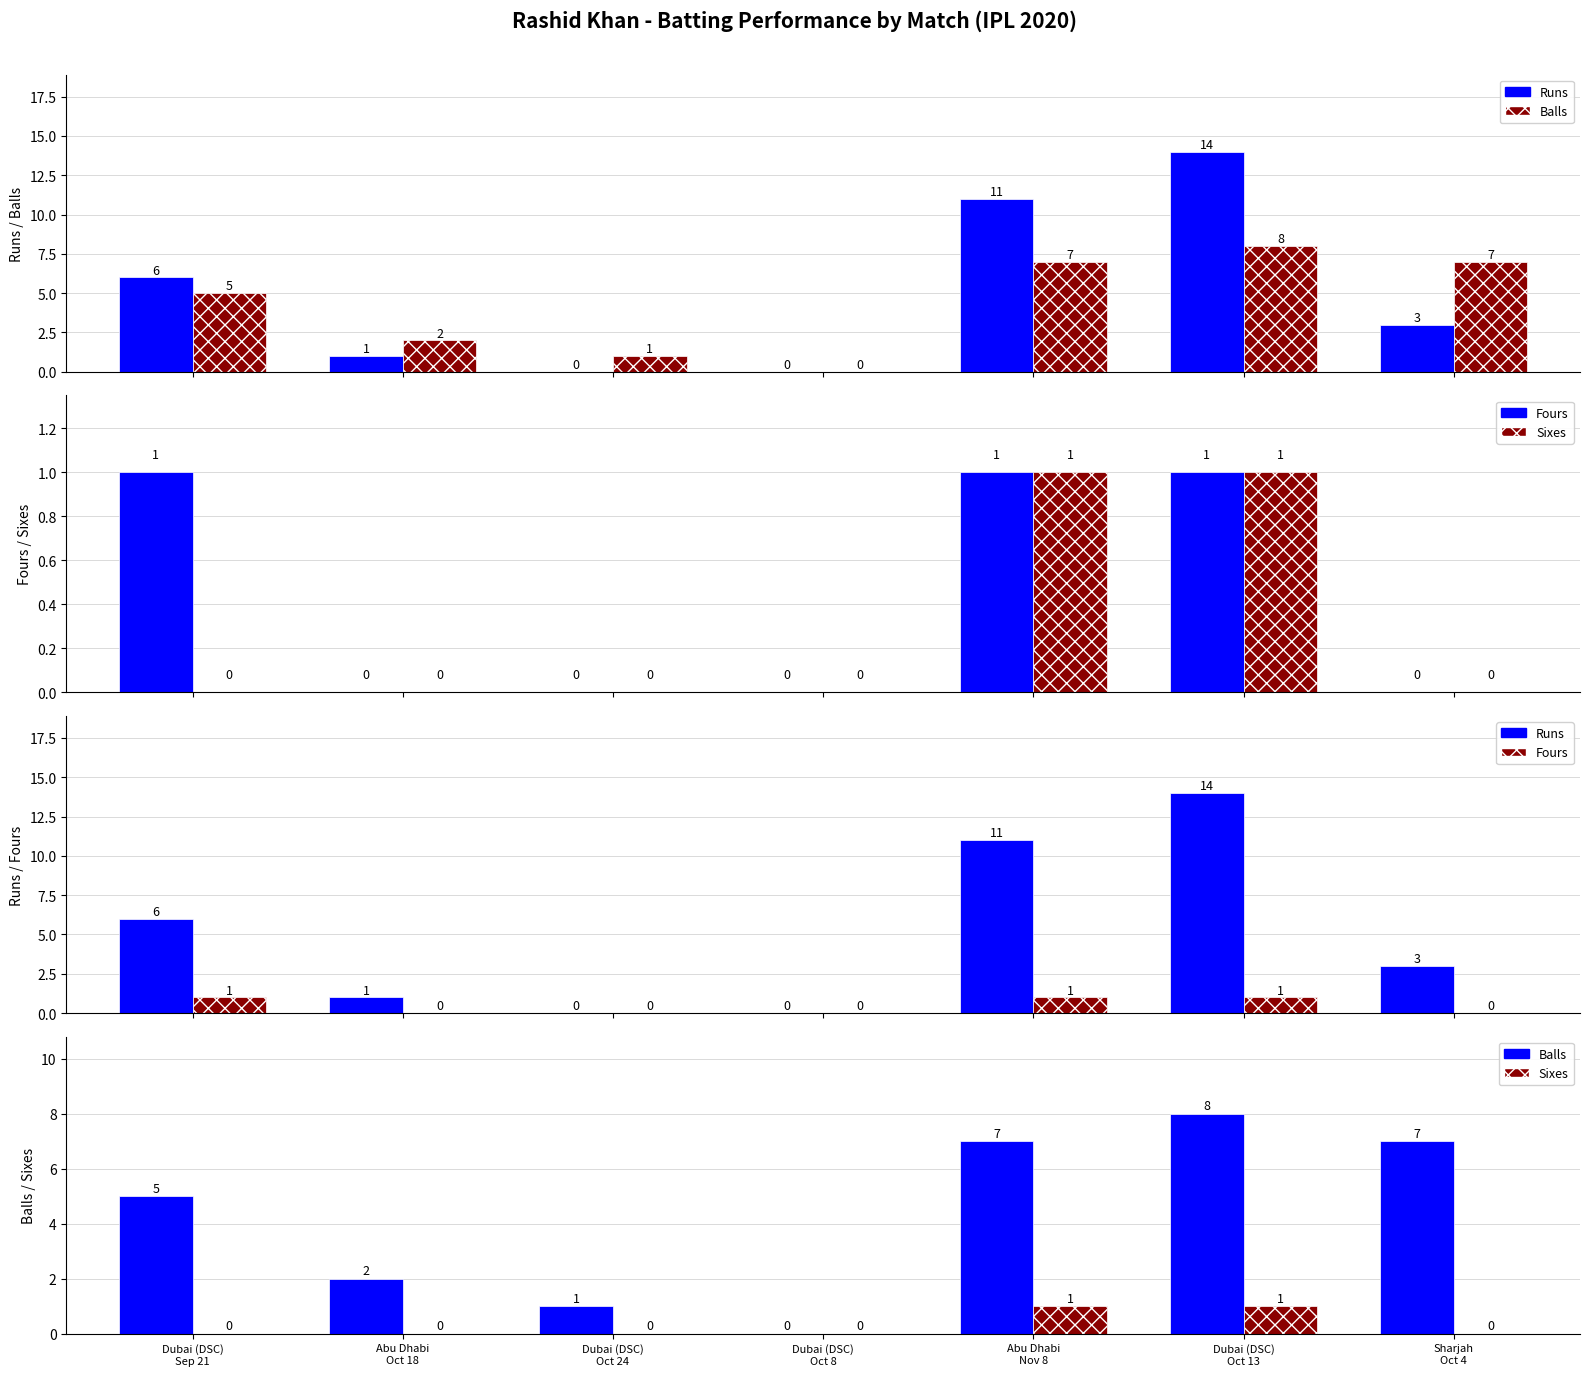

How many data points does each series have?

7